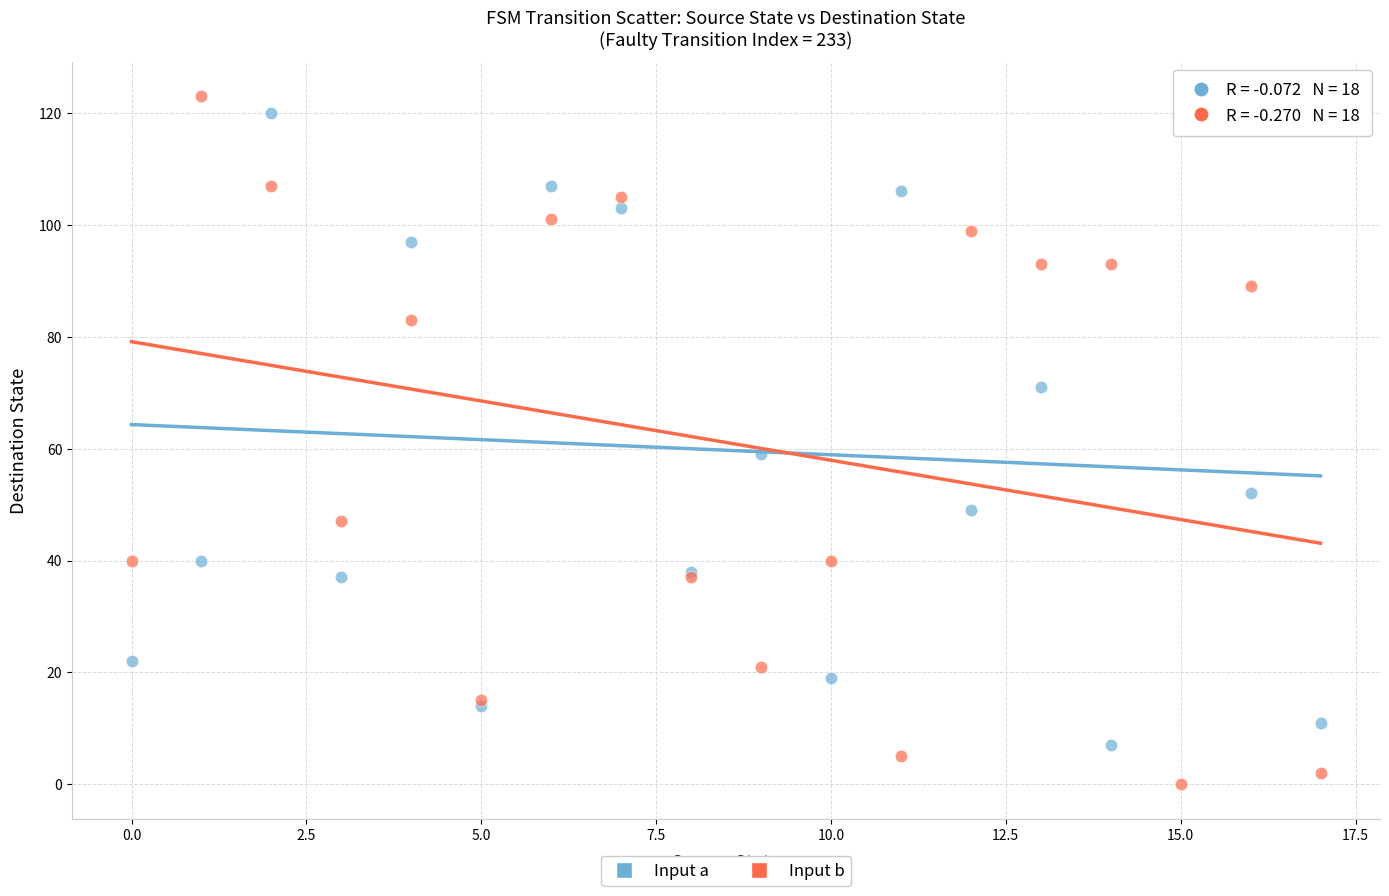

Across all series, what Y value is closest to 61?

59